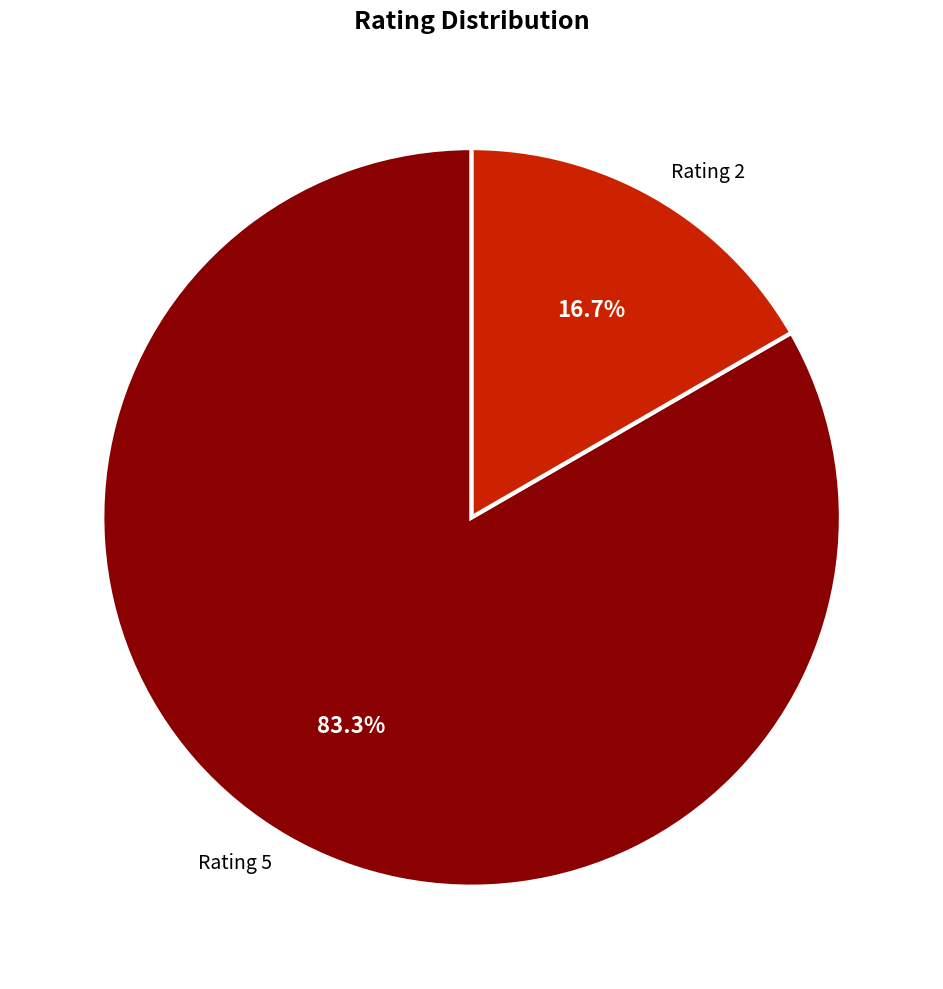

How many slices are in this pie chart?

2